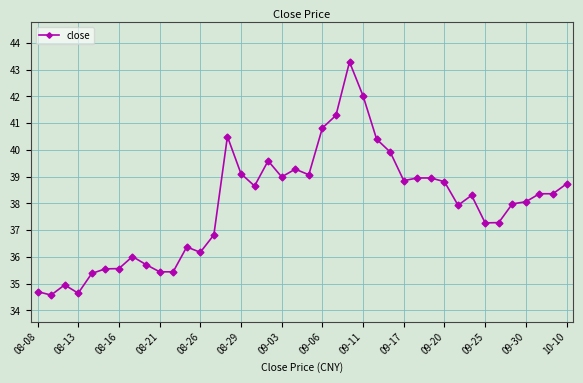

What is the value of the 33rd point from the left?

38.3